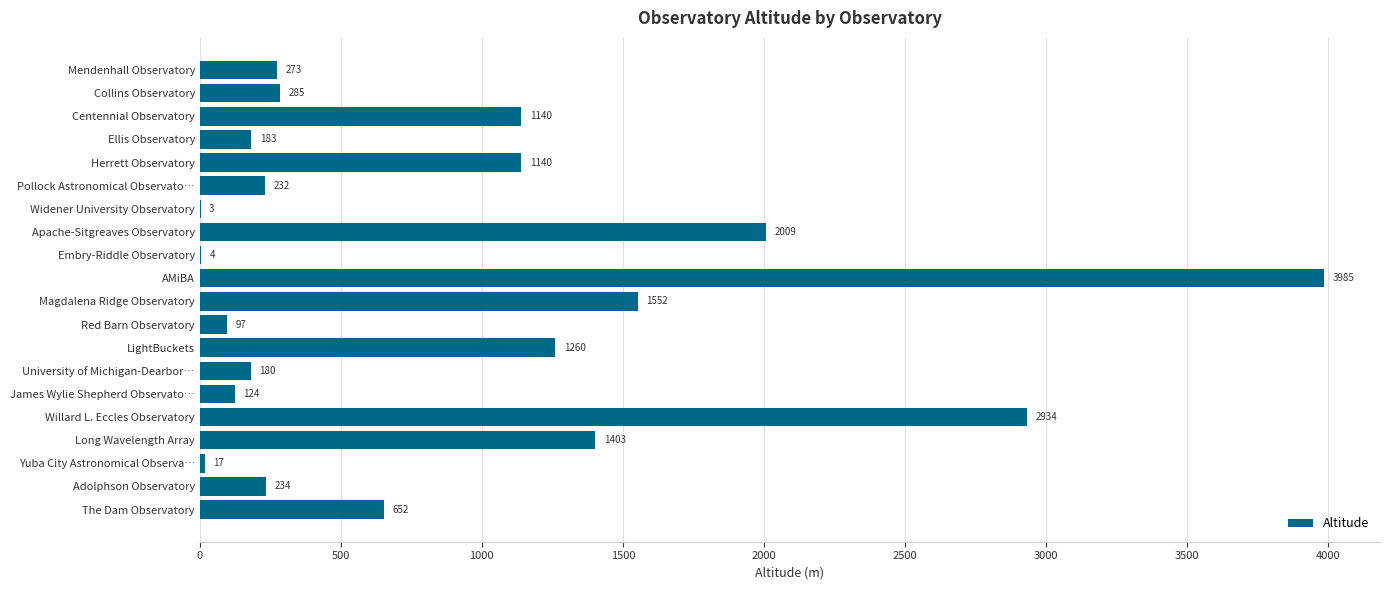

What is the change in value from Apache-Sitgreaves Observatory to Magdalena Ridge Observatory?

-457